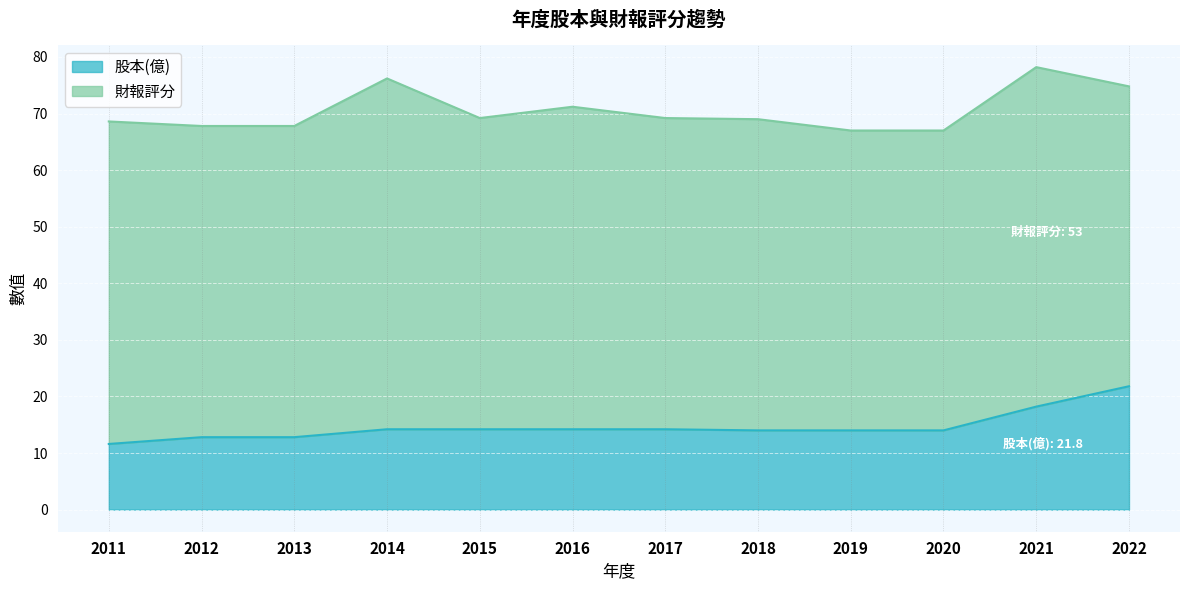

At which label is the value closest to 16?

2014